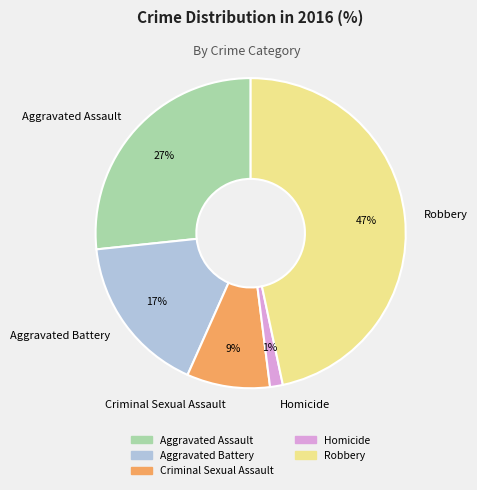

Do Robbery and Aggravated Assault together represent more than half of the pie?

Yes